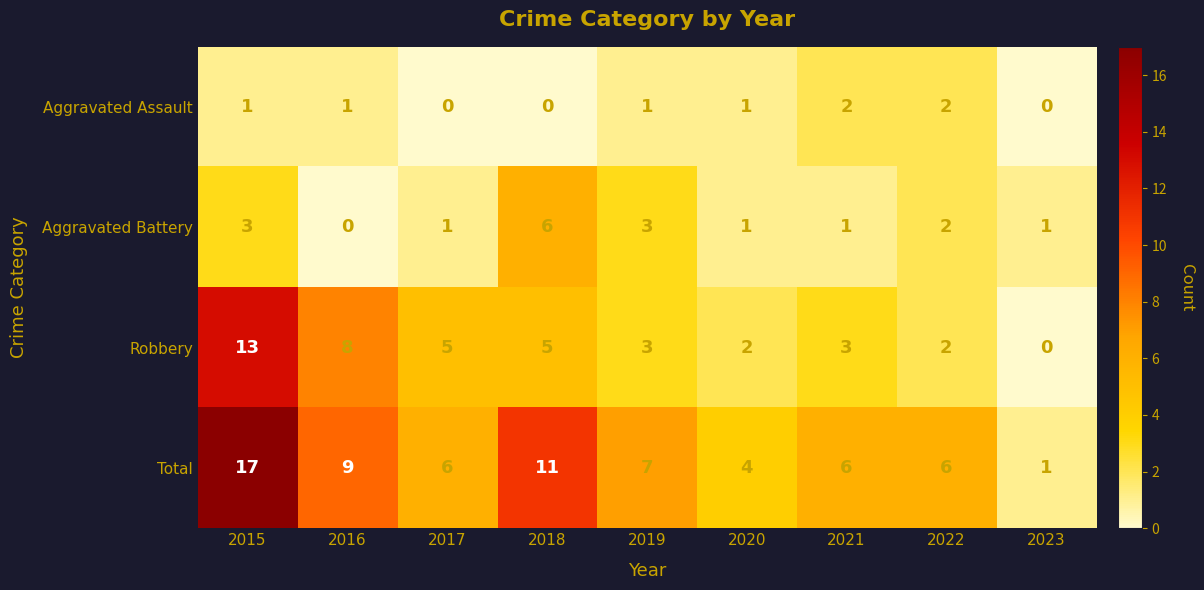

What is the total value across all series at 2018?

22